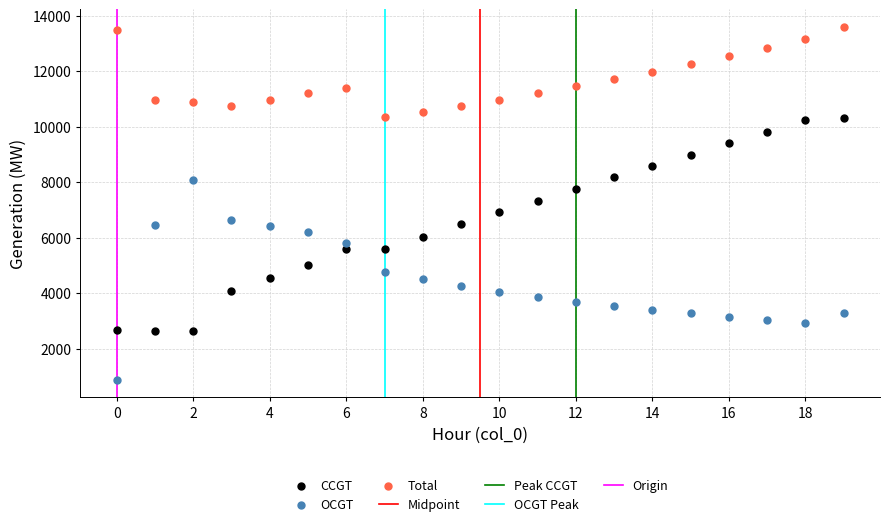

Across all data points, what is the range of Y values (max minus min)?

12694